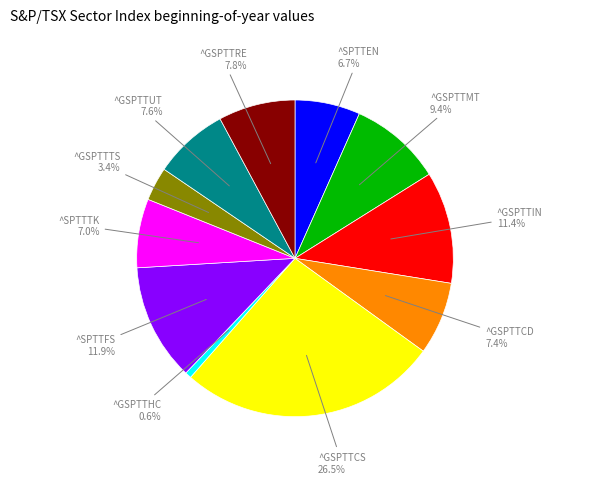

To the nearest percent, what is the difference between the ^GSPTTTS and ^SPTTTK slice percentages?

4%